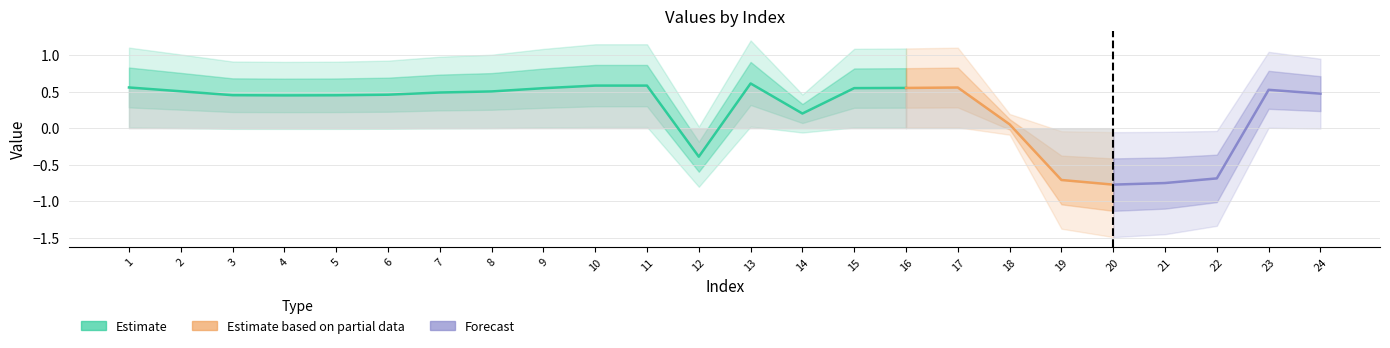

The value at 4 is 0.2. True or false?

False